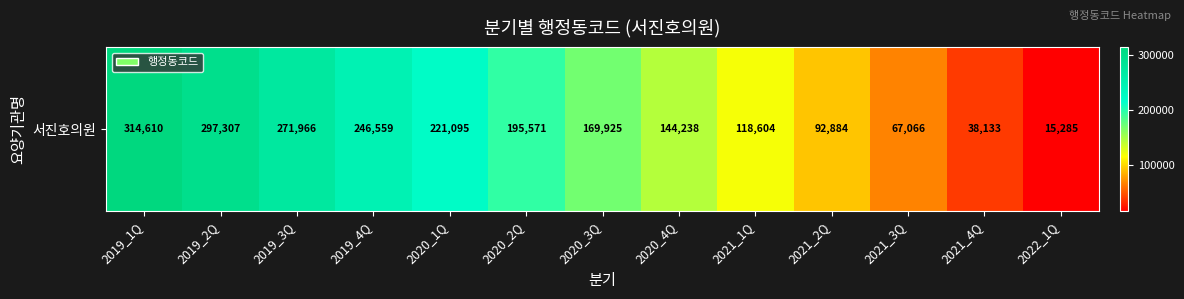

What is the greatest value displayed?

314610